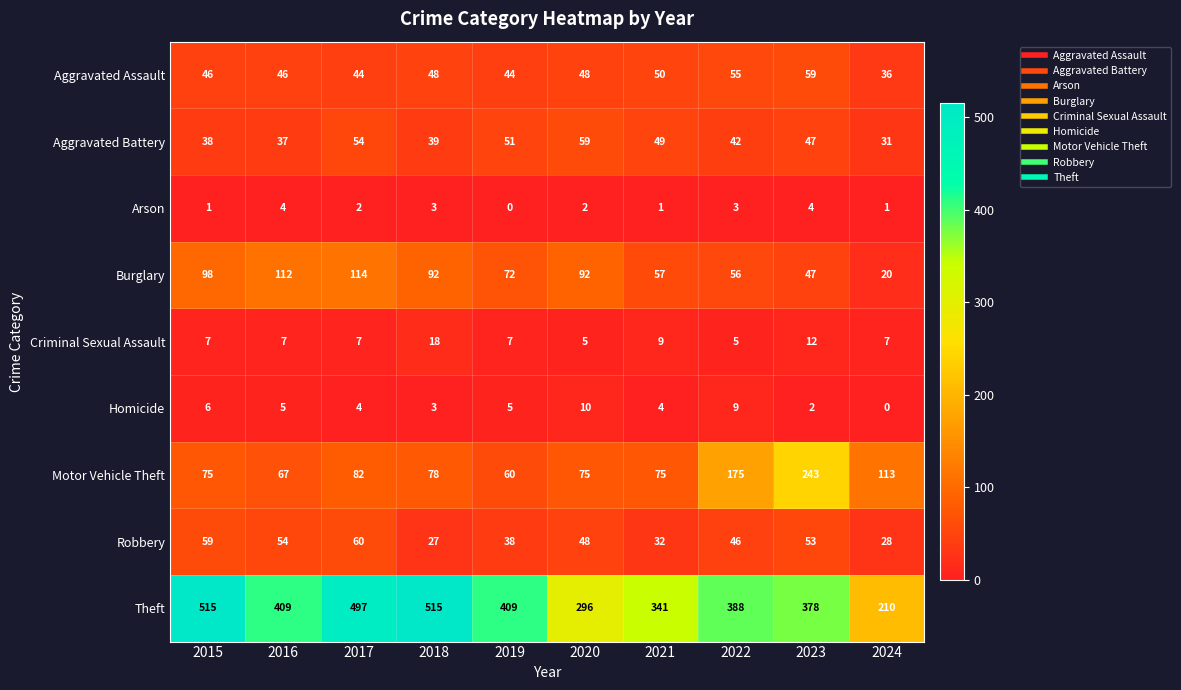

Which category has the highest value in the Burglary series?

2017